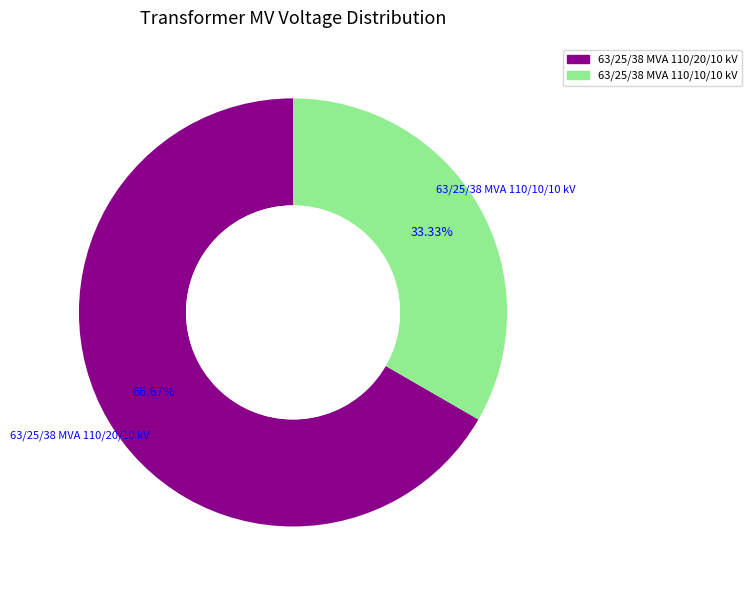

Which has a higher value, 63/25/38 MVA 110/20/10 kV or 63/25/38 MVA 110/10/10 kV?

63/25/38 MVA 110/20/10 kV